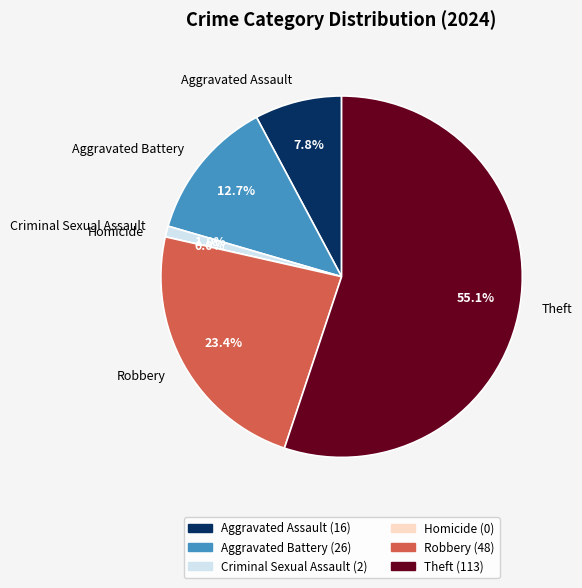

The Aggravated Battery slice represents 13% of the pie. True or false?

True